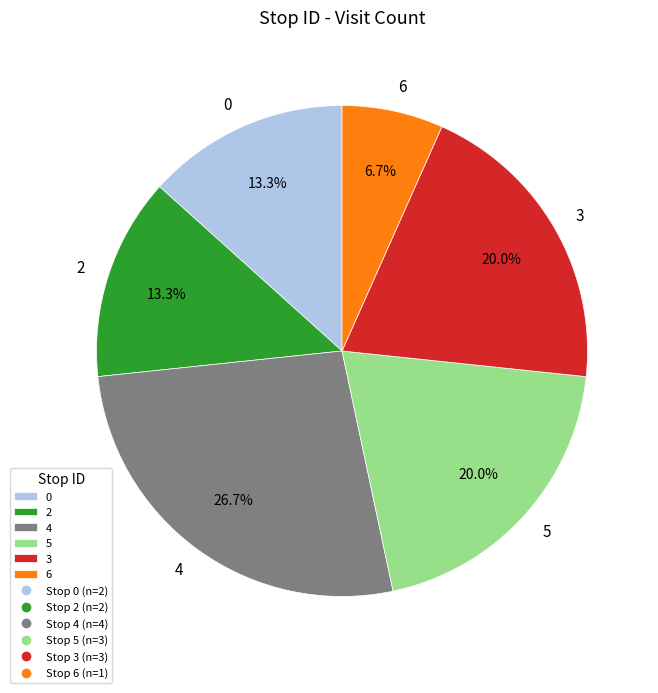

Is 6 the majority of the pie?

No